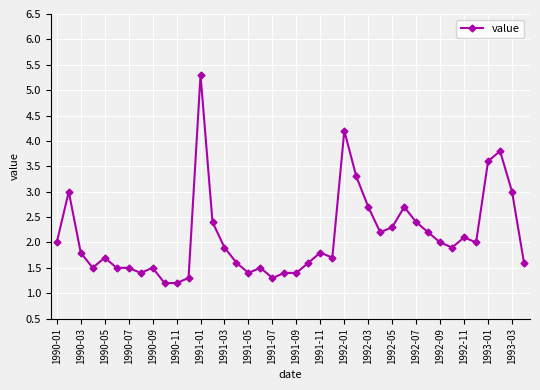

What is the minimum value shown in the chart?

1.2